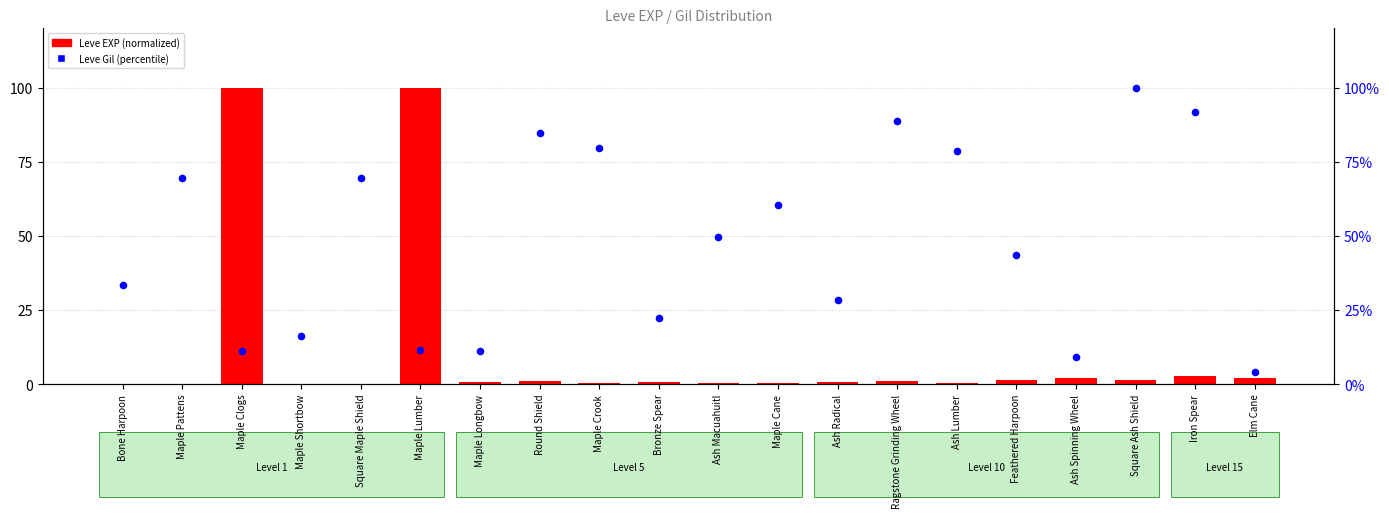

At which category is the sum across all series the highest?

Maple Lumber